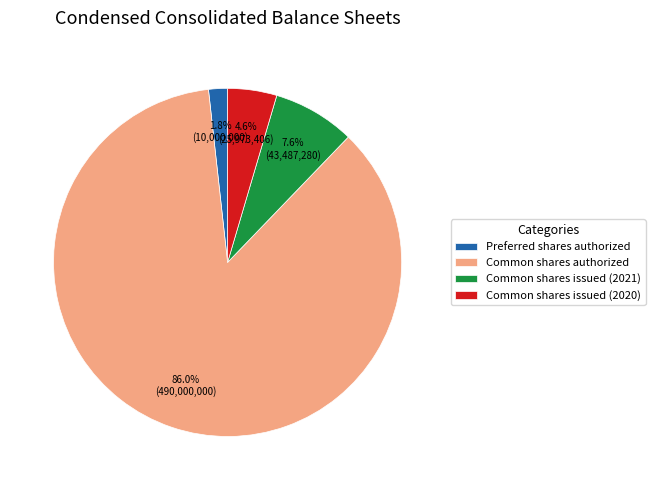

To the nearest percent, what percentage of the pie is Common shares issued (2020)?

5%